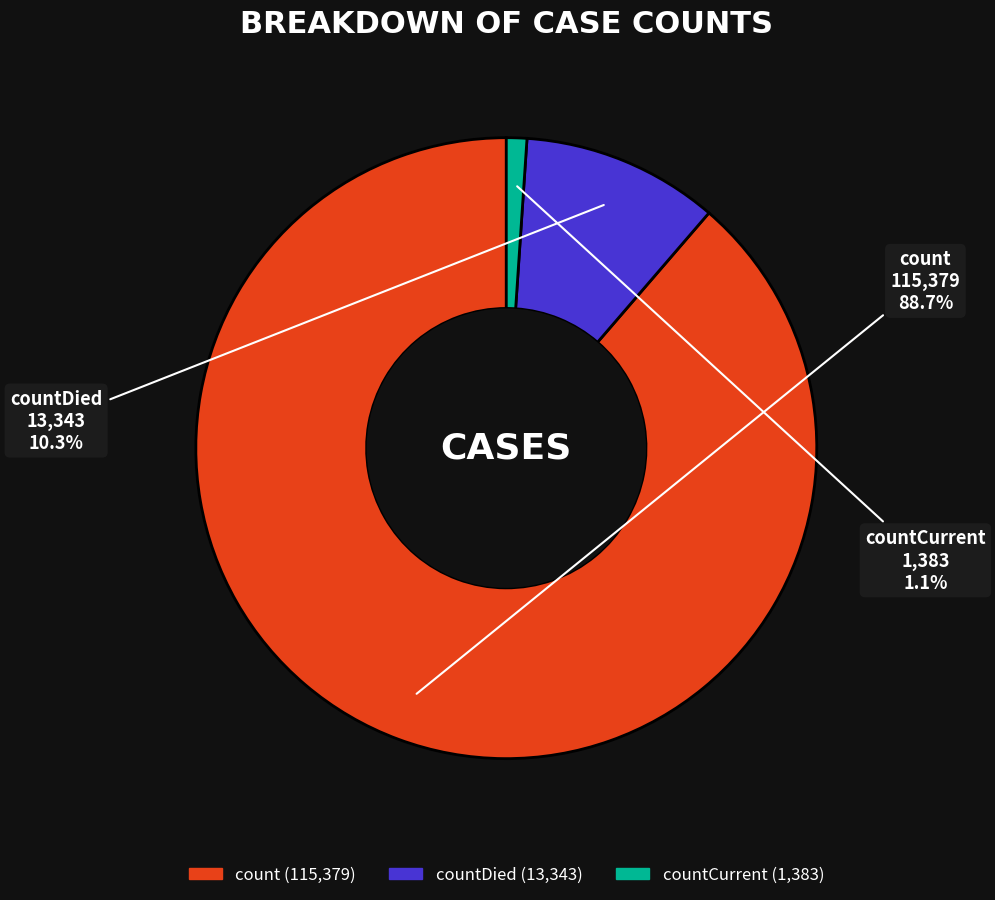

Is there a majority slice in this chart?

Yes